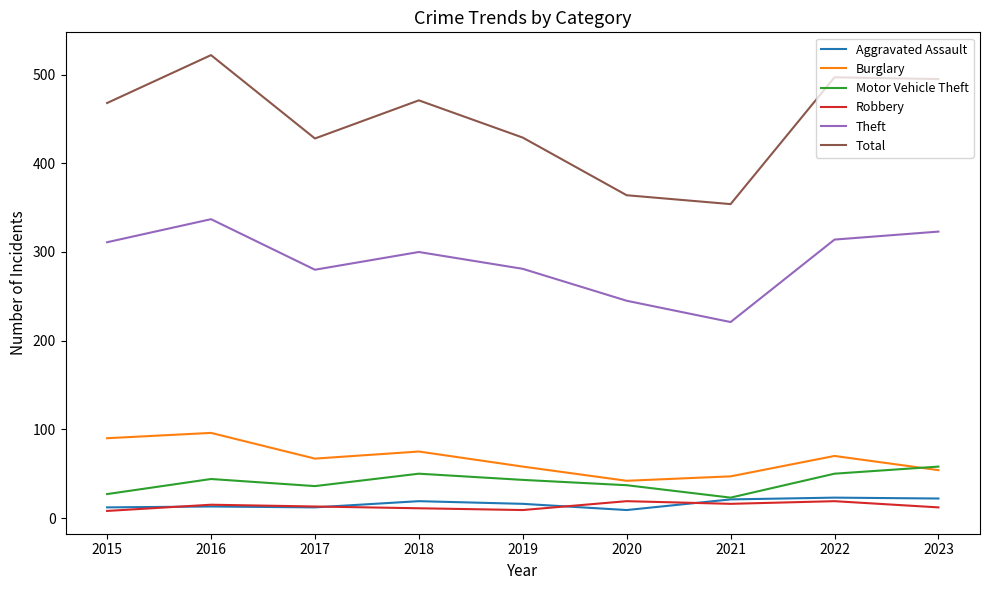

Count the number of categories in the chart.

9